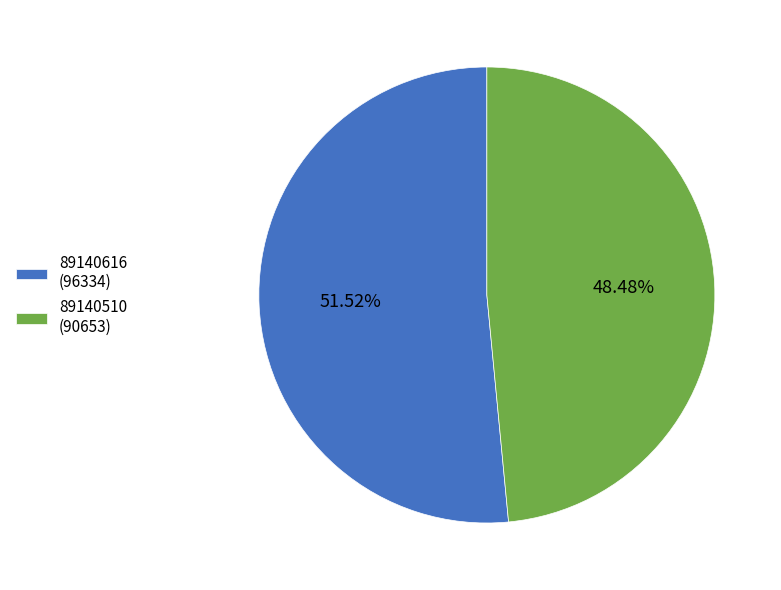

Is it true that 89140616 is 52% of the pie?

True